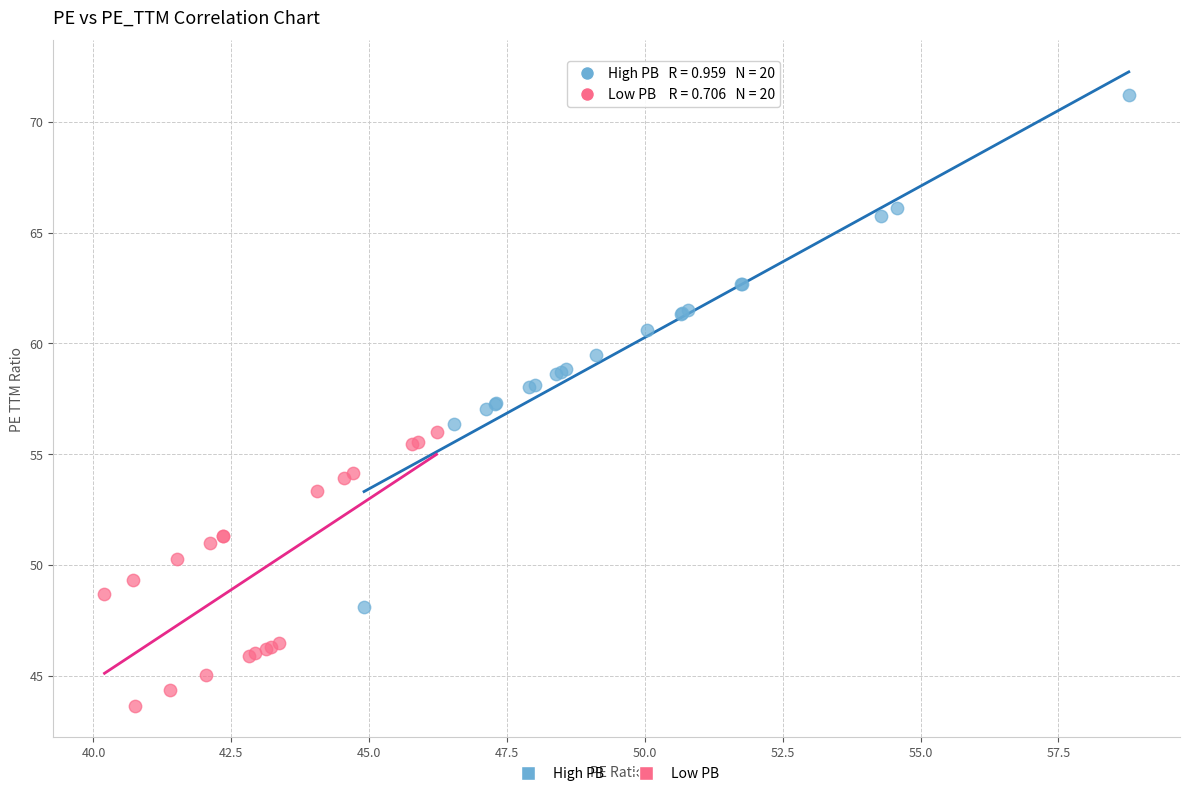

Which series has the largest Y range (max minus min)?

High PB